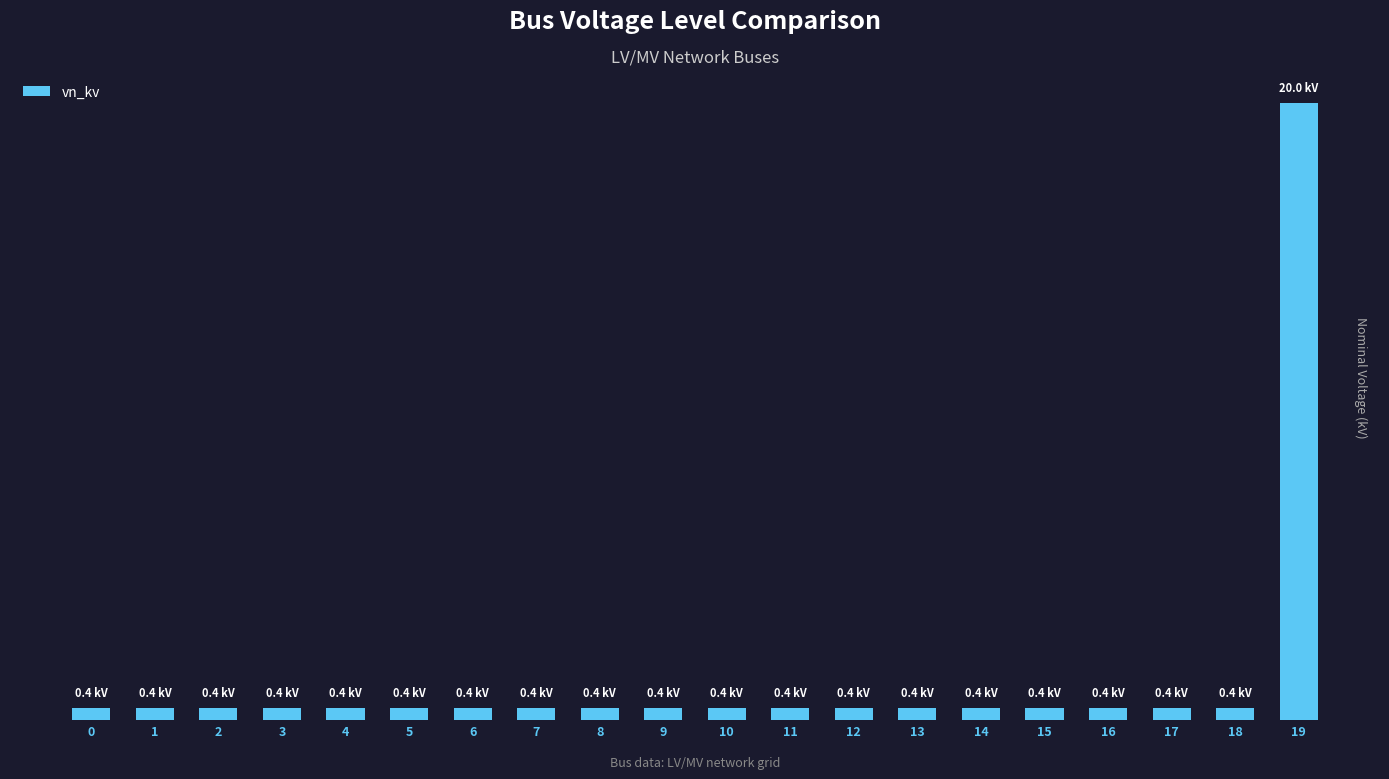

Does the chart contain stacked bars?

No